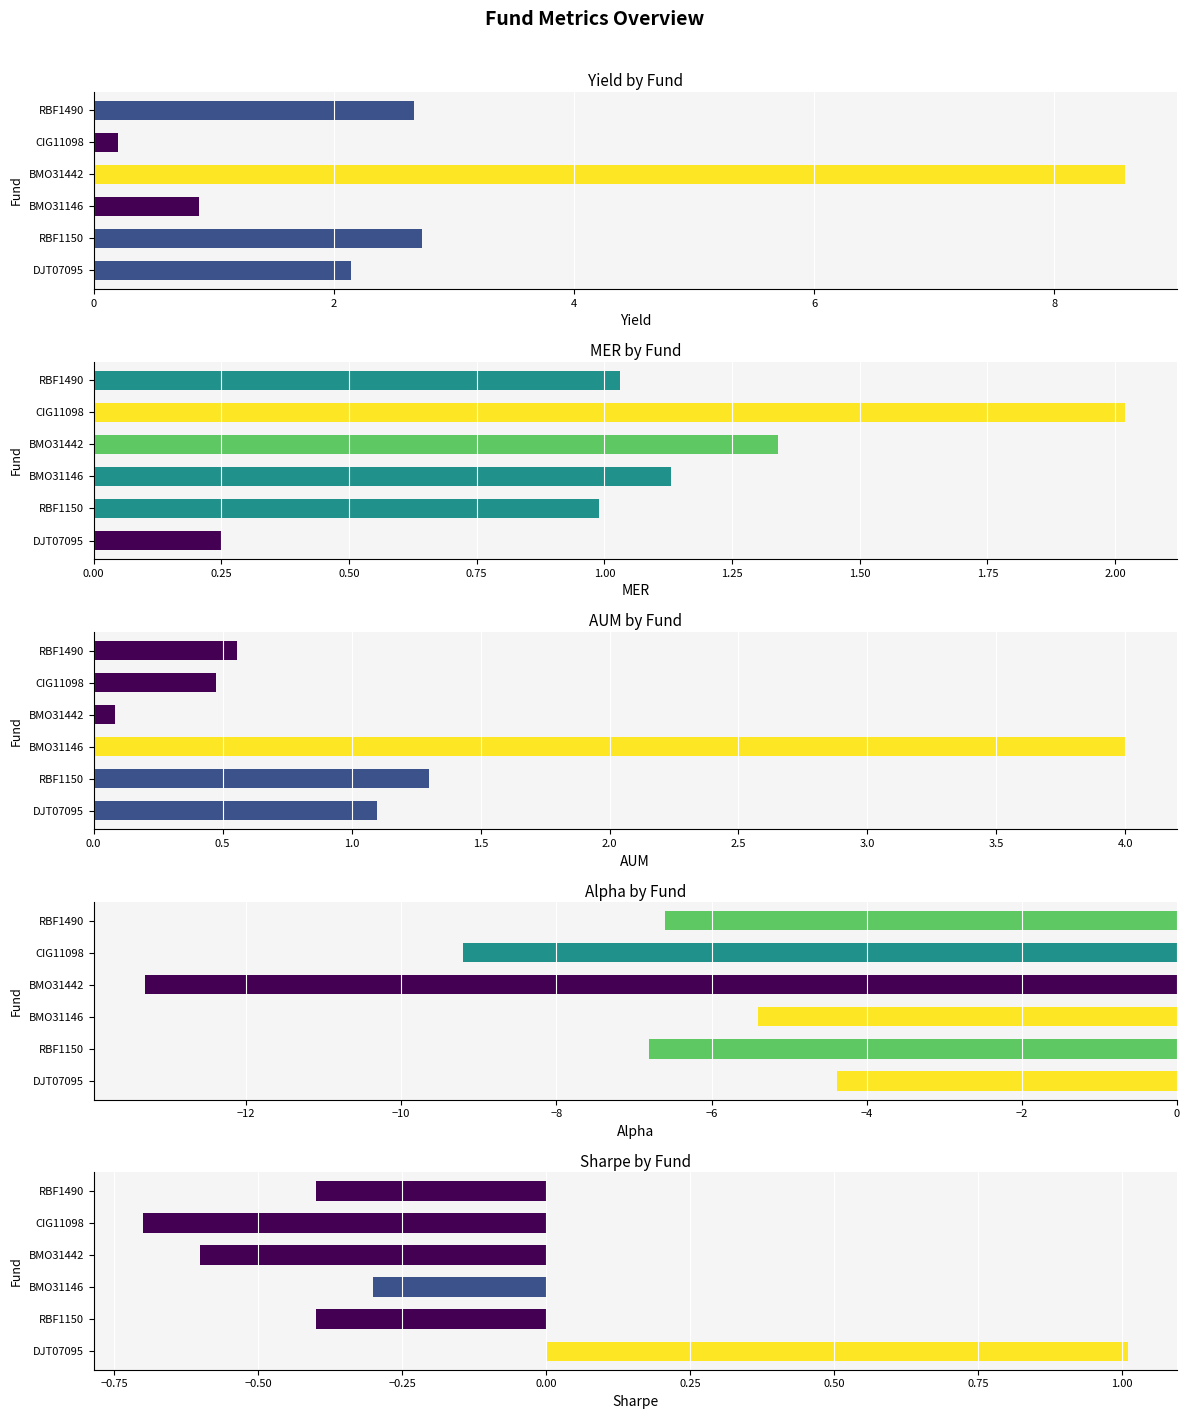

Reading right to left, transcribe all the data shown in this chart.

Yield: 2.7	0.2	8.6	0.9	2.7	2.1
MER: 1.0	2.0	1.3	1.1	1.0	0.2
AUM: 0.6	0.5	0.1	4.0	1.3	1.1
Alpha: -6.6	-9.2	-13.3	-5.4	-6.8	-4.4
Sharpe: -0.4	-0.7	-0.6	-0.3	-0.4	1.0